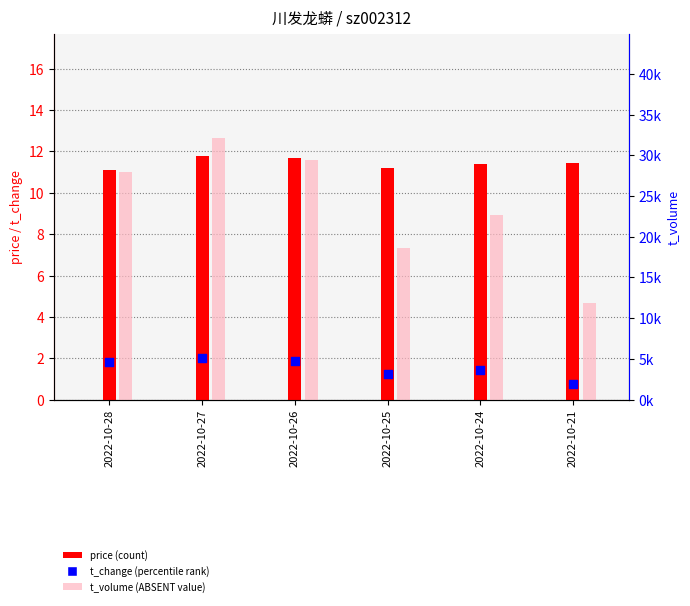

Which series contains the highest Y value?

t_volume